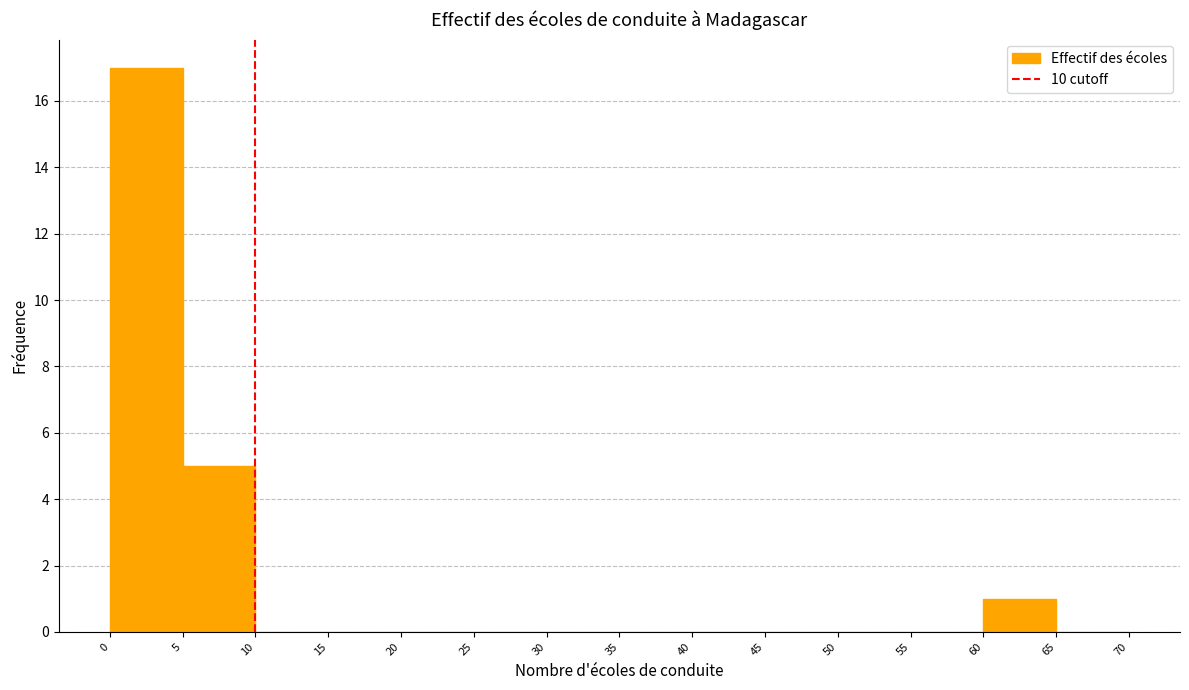

Reading left to right, list every bar in this chart as the range it spans on the x-axis followed by its height. The values are not printed on the chart, so give them approximately, as read against the axis.

0 to 5: 17
5 to 10: 5
10 to 15: 0
15 to 20: 0
20 to 25: 0
25 to 30: 0
30 to 35: 0
35 to 40: 0
40 to 45: 0
45 to 50: 0
50 to 55: 0
55 to 60: 0
60 to 65: 1
65 to 70: 0